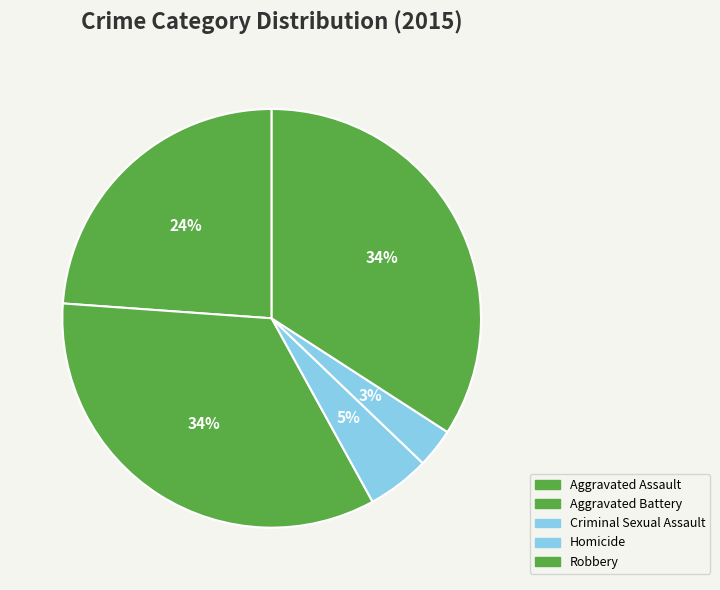

Which slice is the smallest?

Homicide